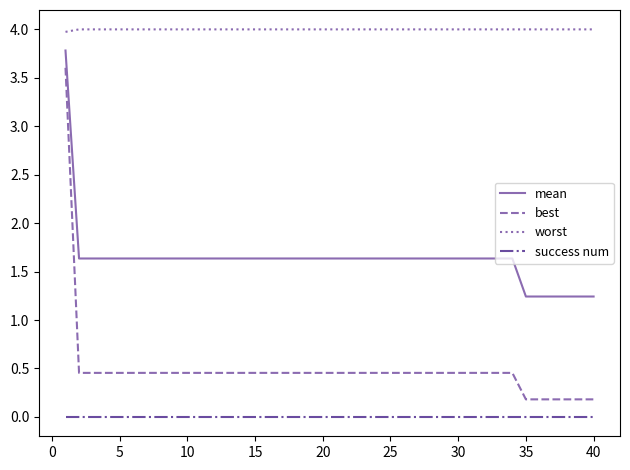

Which series has the largest total across all categories?

worst